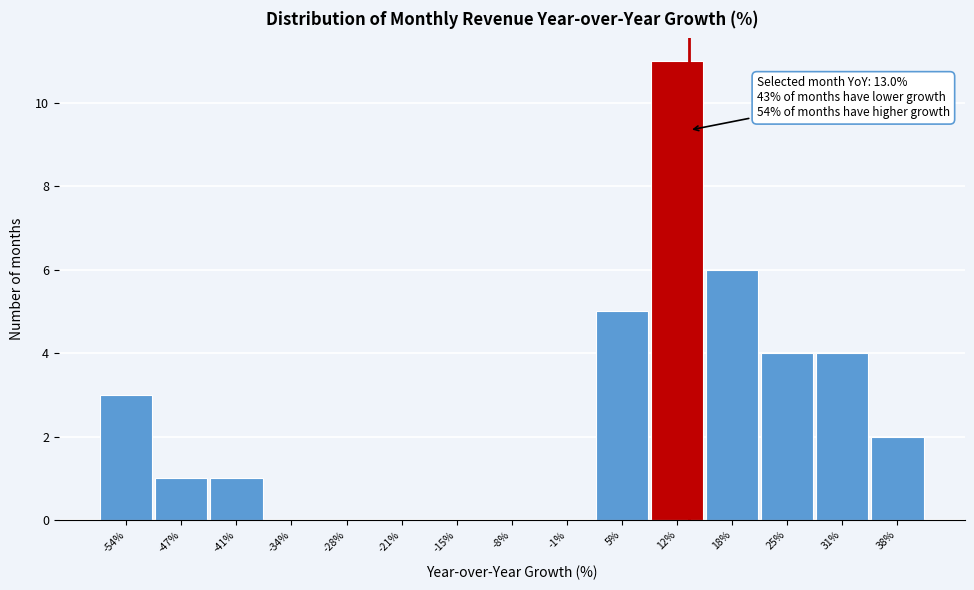

Over which range of the x-axis is the bar tallest?

8 to 15